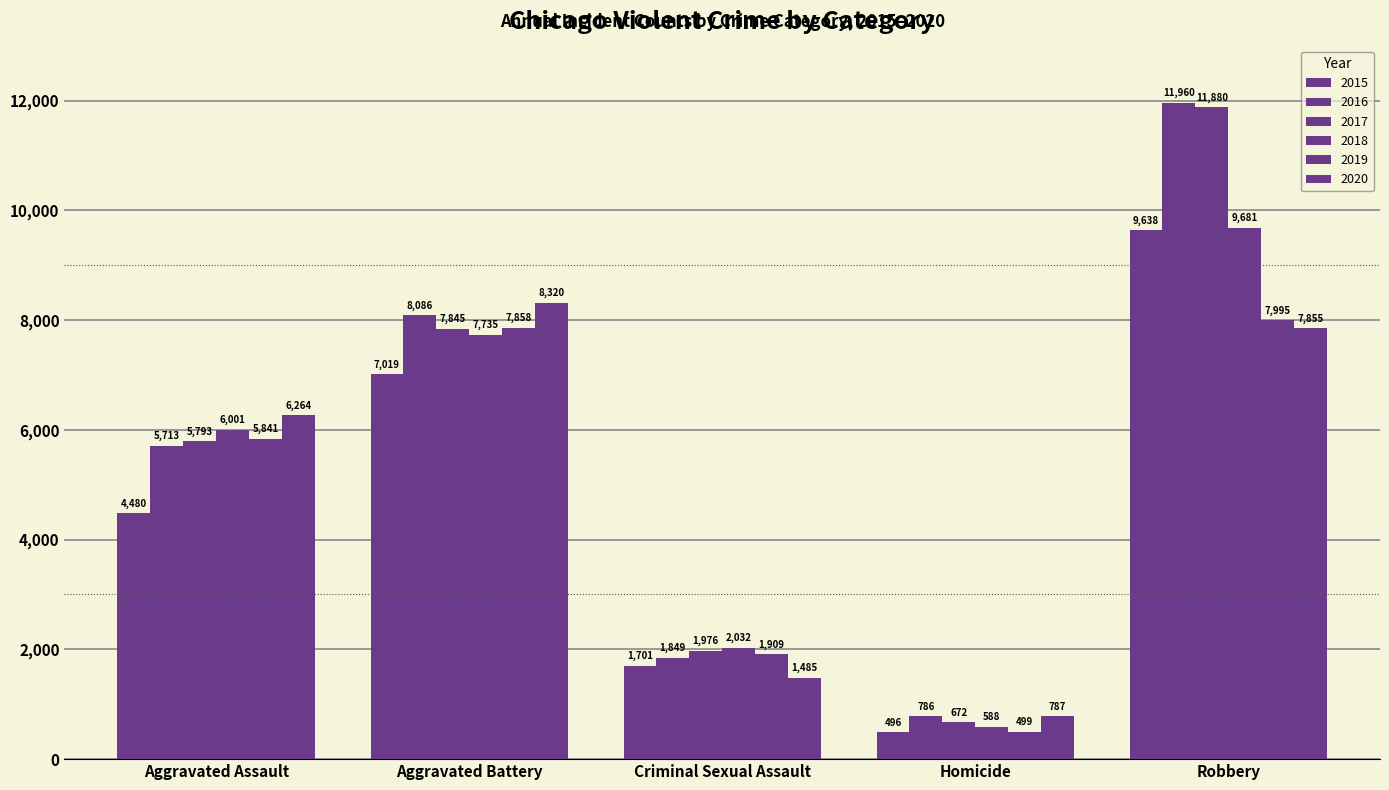

How many series are shown in this chart?

6